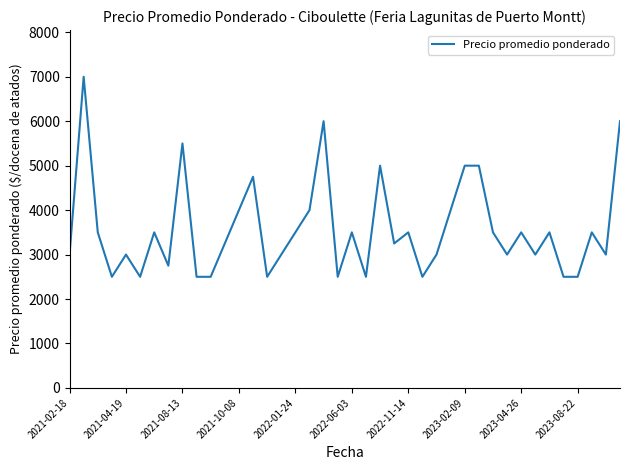

What is the difference between the maximum and minimum values?

4500